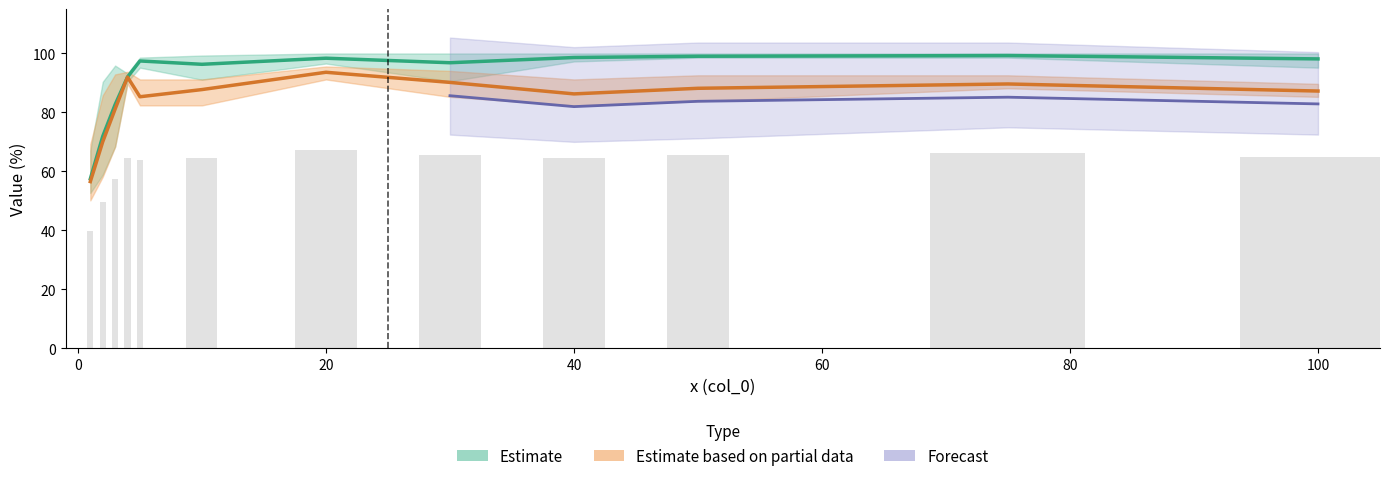

What value does the col_1 series have at 75?

99.3